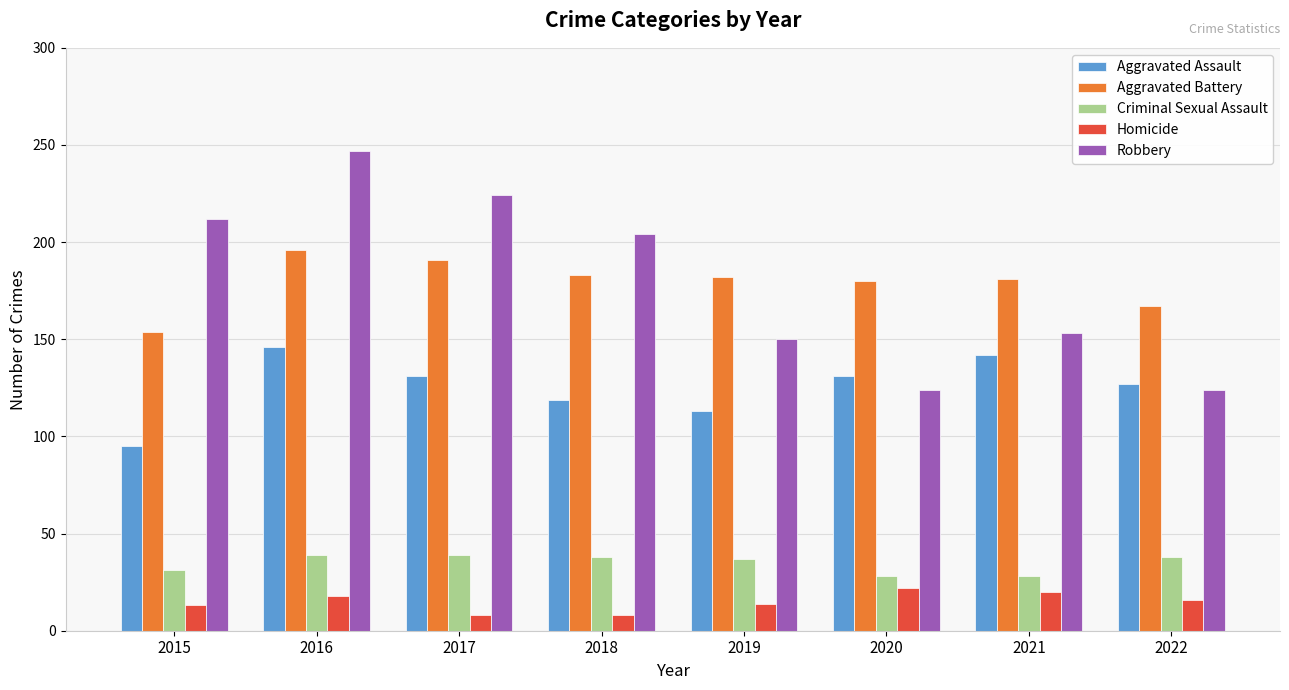

What is the total value across all series at 2015?

505